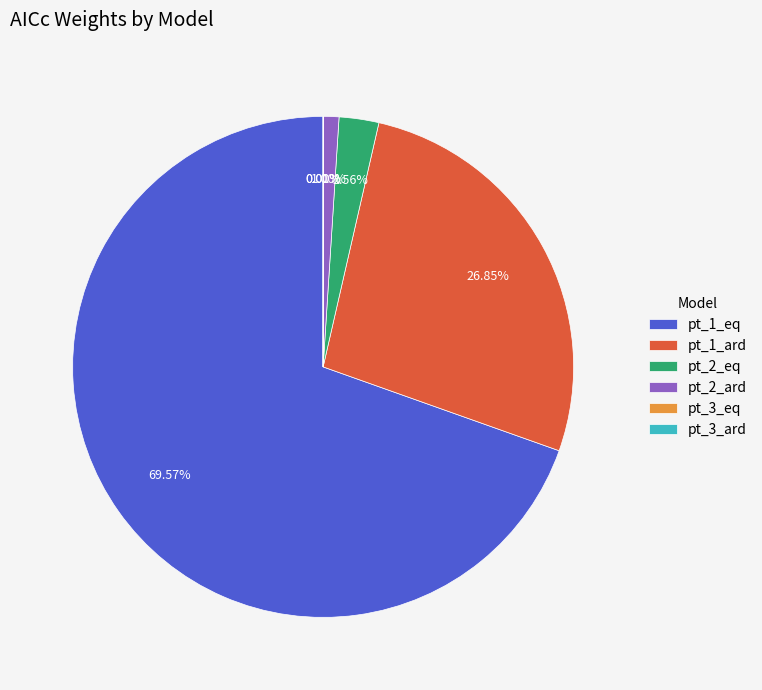

Which has a higher value, pt_2_ard or pt_1_eq?

pt_1_eq